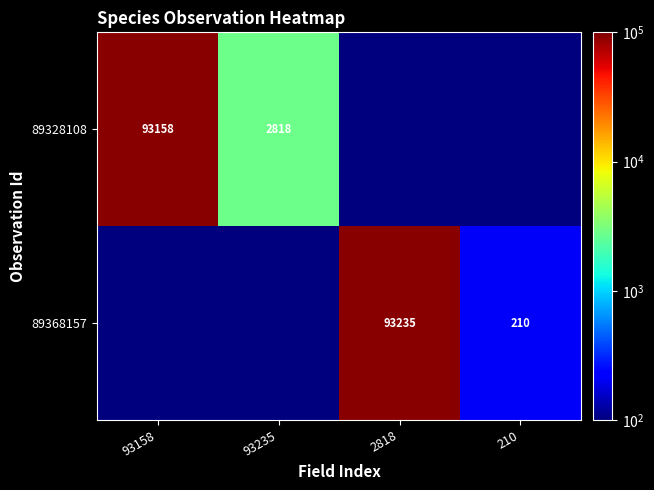

The 89368157 series shows 277.3 at 210. True or false?

False